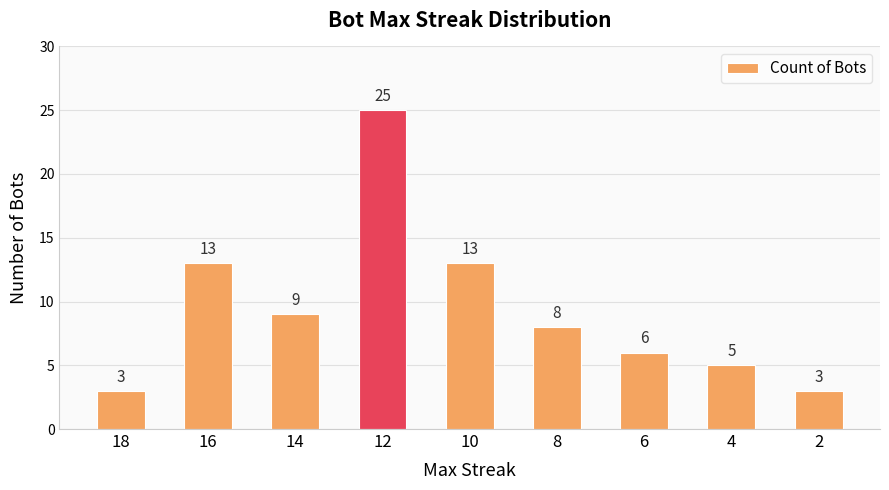

What is the change in value from 8 to 4?

-3